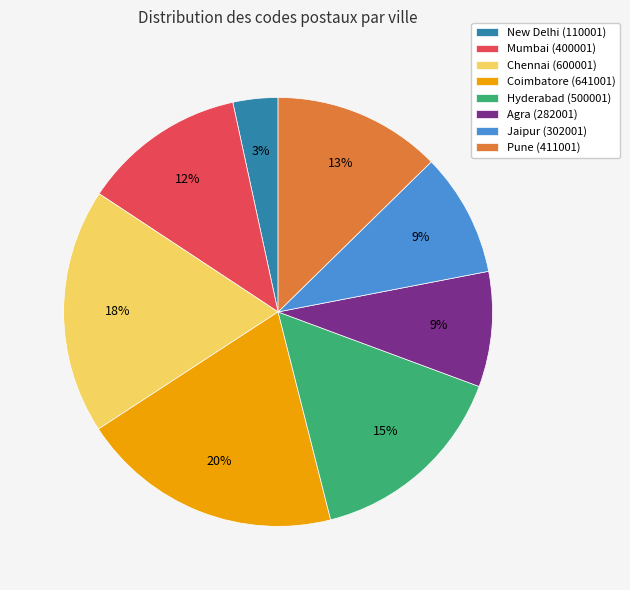

Combined, do Chennai (600001) and Jaipur (302001) account for over 50%?

No